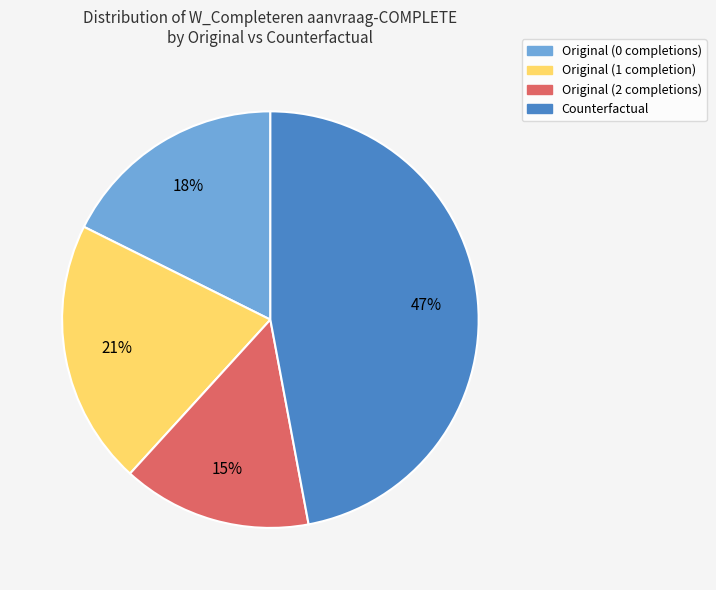

Does any single category account for the majority?

No